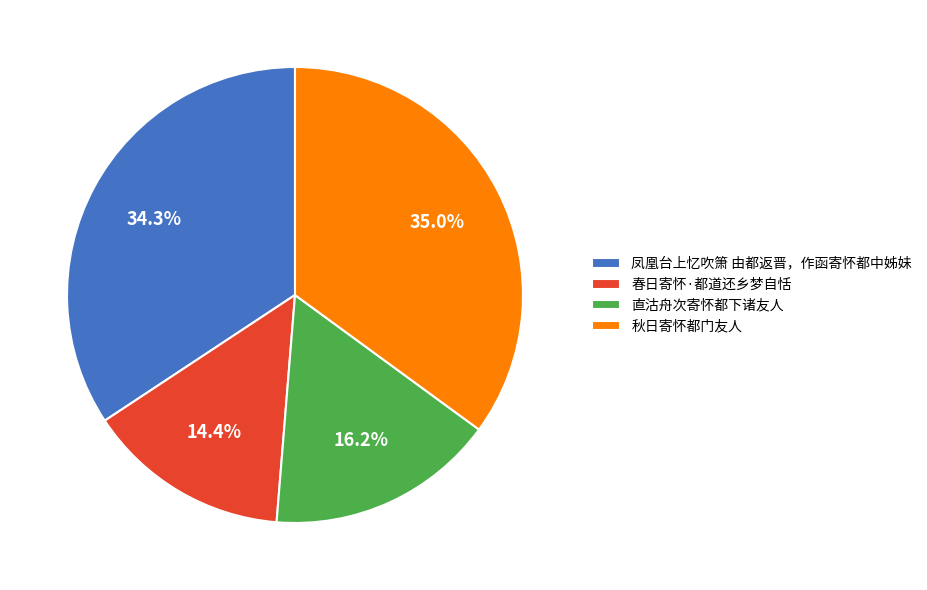

Combined, do 直沽舟次寄怀都下诸友人 and 秋日寄怀都门友人 account for over 50%?

Yes